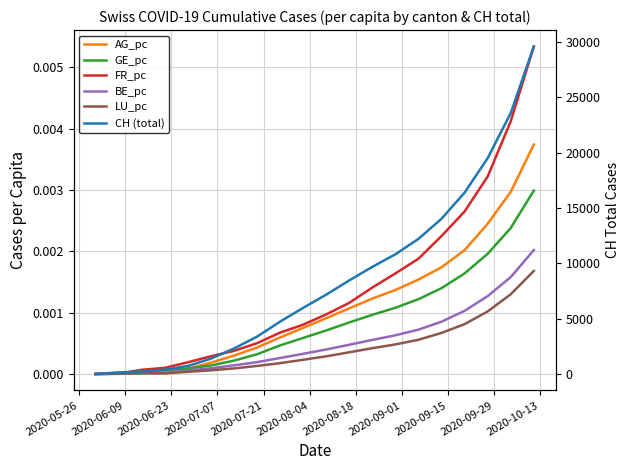

How many data points in BE_pc are above 0?

19